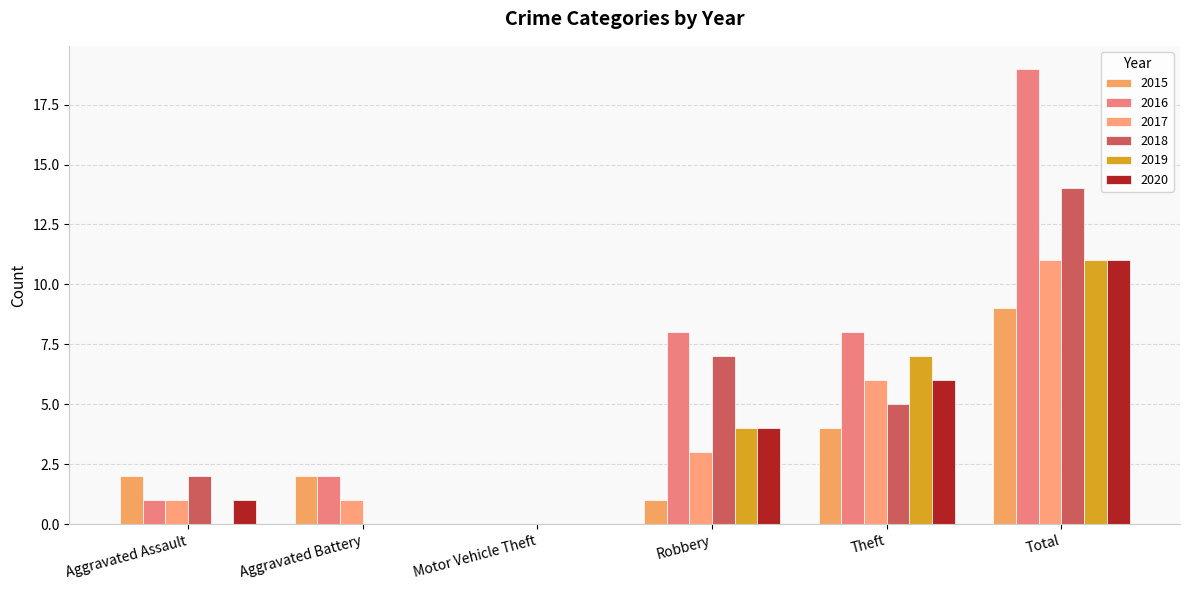

What is the total value across all series at Aggravated Battery?

5